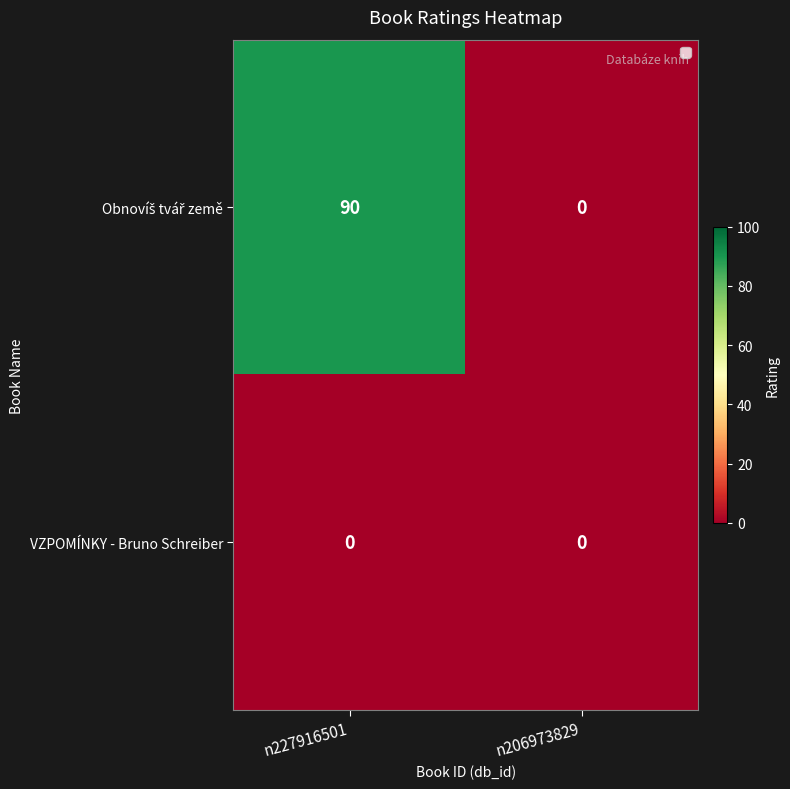

What is the spread (max minus min) of values at n227916501?

90